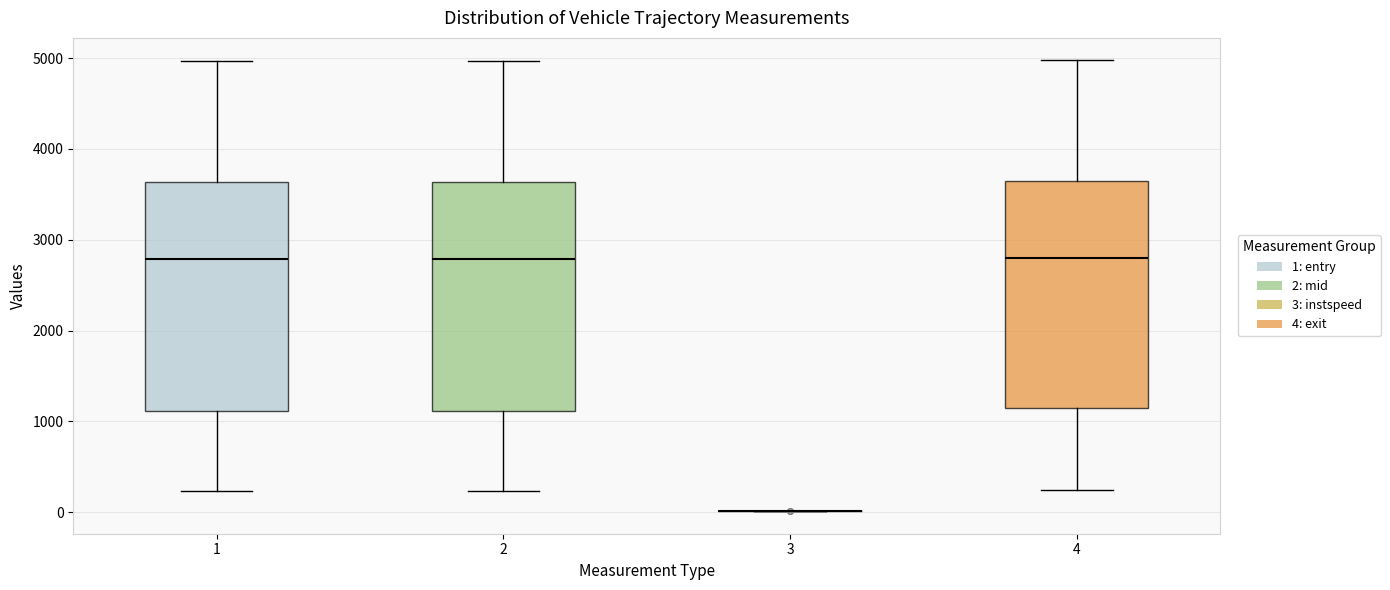

Reading left to right, read every box against the y-axis: the position of its median line, the range the box covers, and the ends of its whiskers. The values are not printed on the chart, so give them approximately, as read against the axis.

1: median 2800, box 1100 to 3600, whiskers 200 to 5000
2: median 2800, box 1100 to 3600, whiskers 200 to 5000
3: box collapsed to a line at 0, whiskers 0 to 0
4: median 2800, box 1200 to 3600, whiskers 200 to 5000